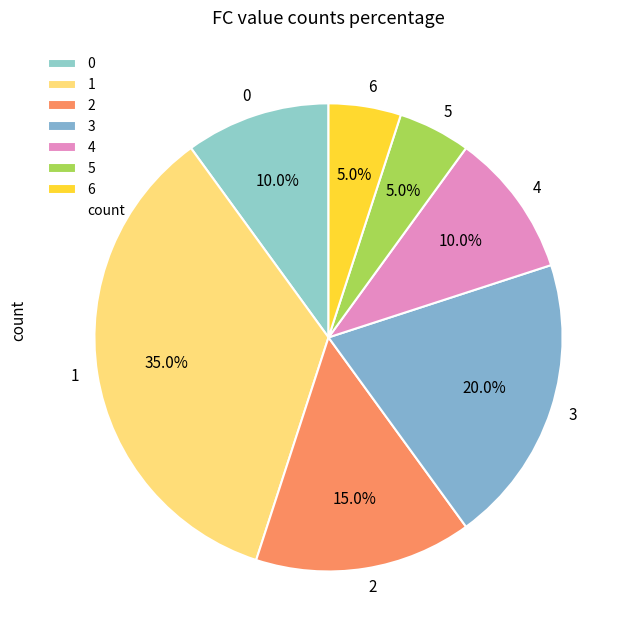

Is the sum of 5 and 6 greater than half?

No